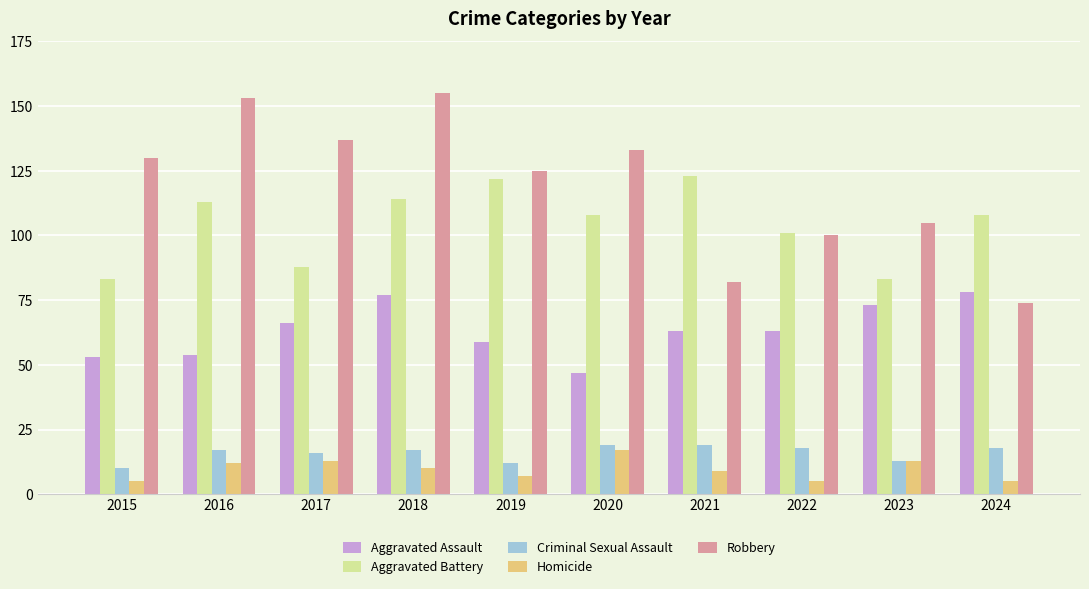

What is the sum of the Criminal Sexual Assault values at 2015 and 2021?

29